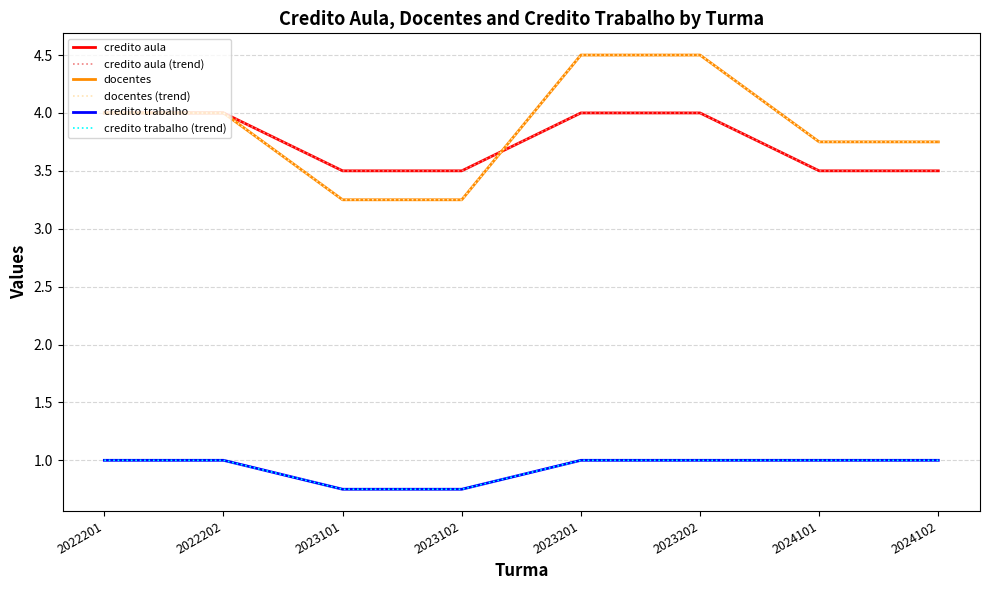

What is the value of the docentes point at the 1st from the left?

4.0